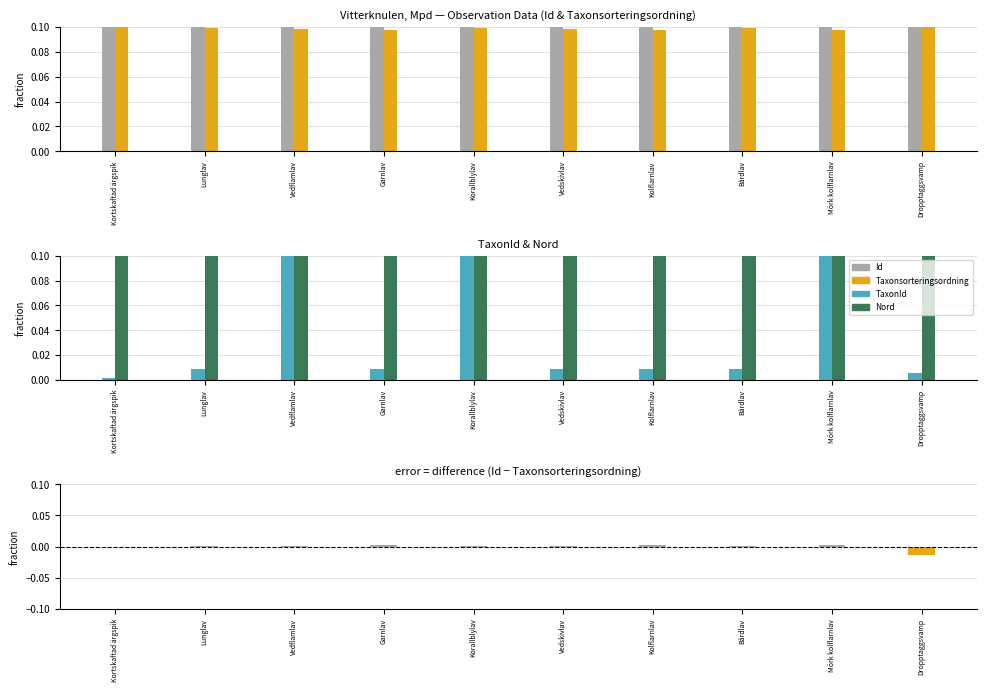

What is the label of the 1st bar from the left?

Kortskaftad ärgspik